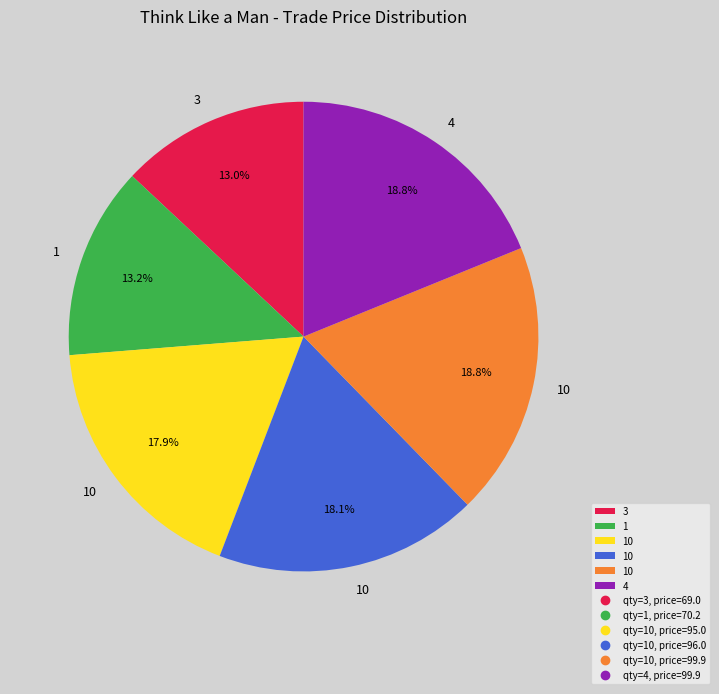

Does any single category account for the majority?

No